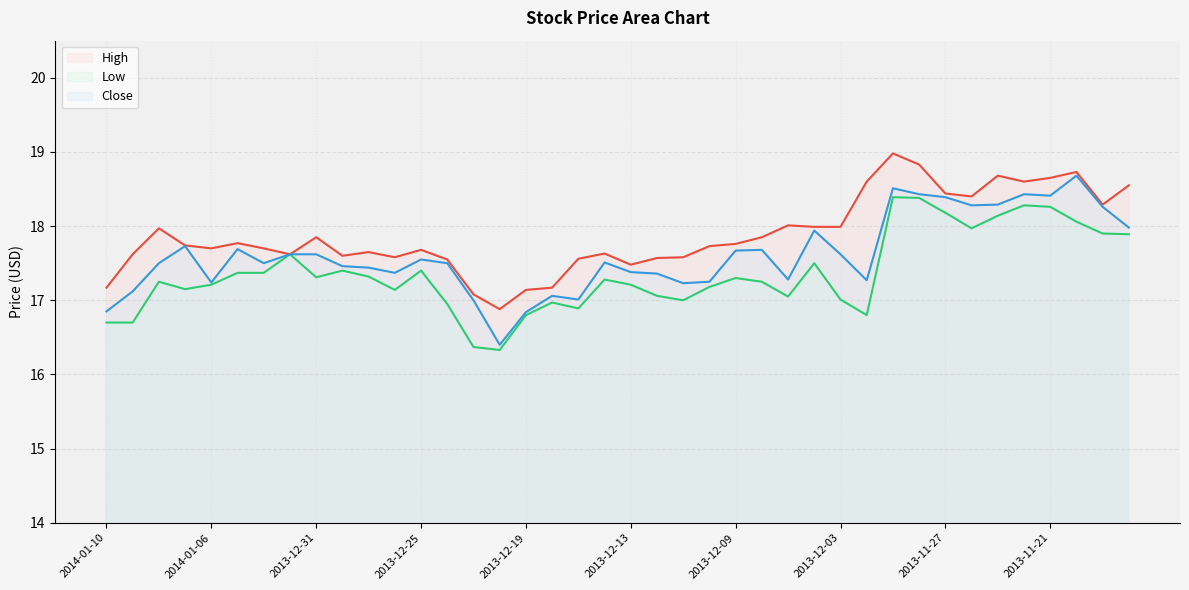

What is the difference between the maximum and minimum values in the High series?

2.1